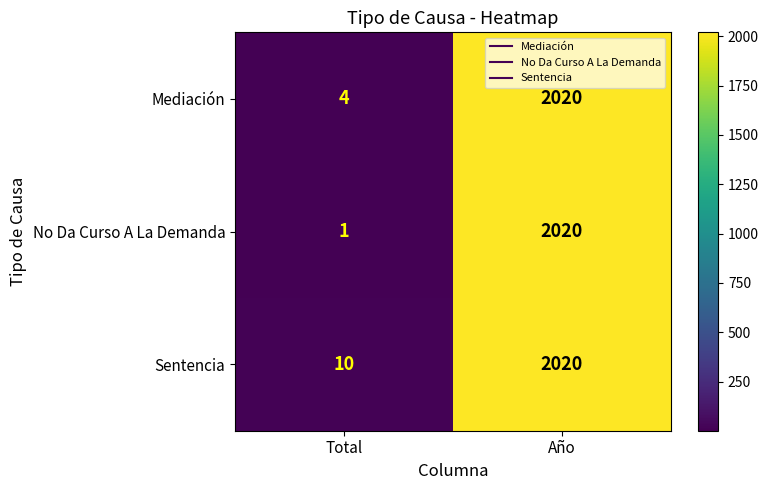

Which label corresponds to the smallest value in the chart?

Total